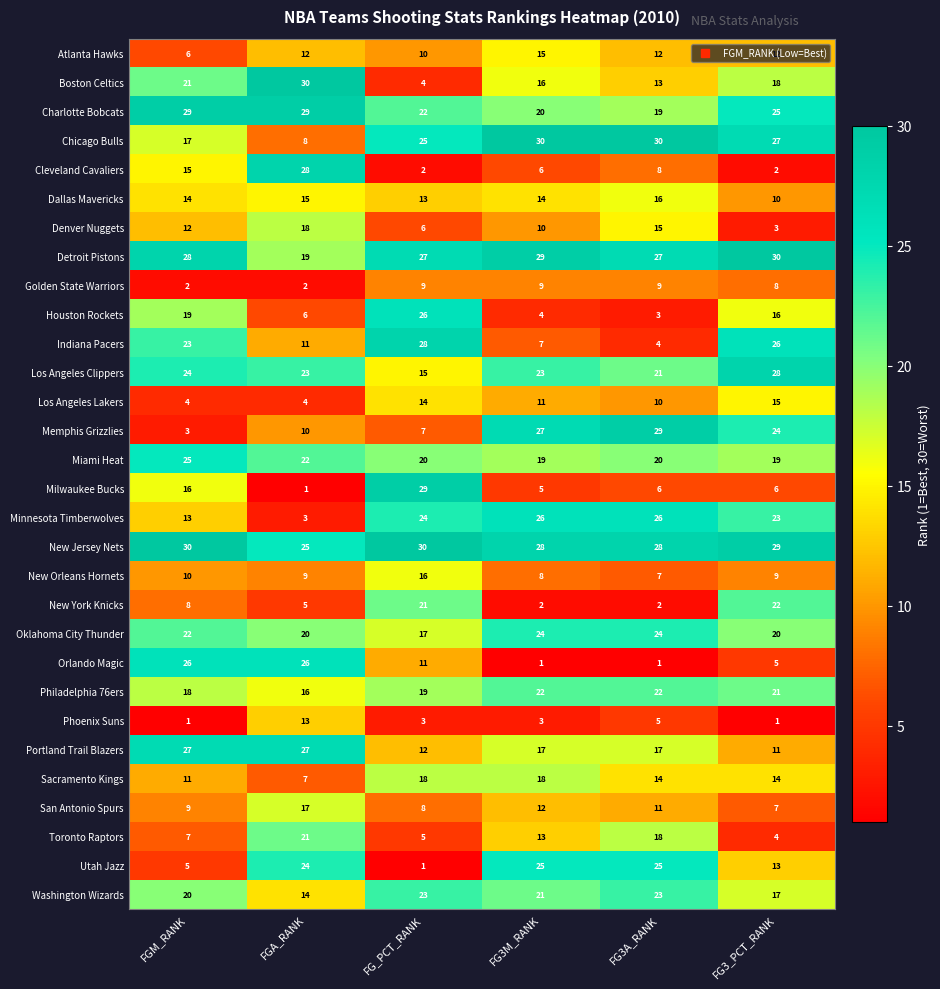

Where is Toronto Raptors nearest to the value 12?

FG3M_RANK